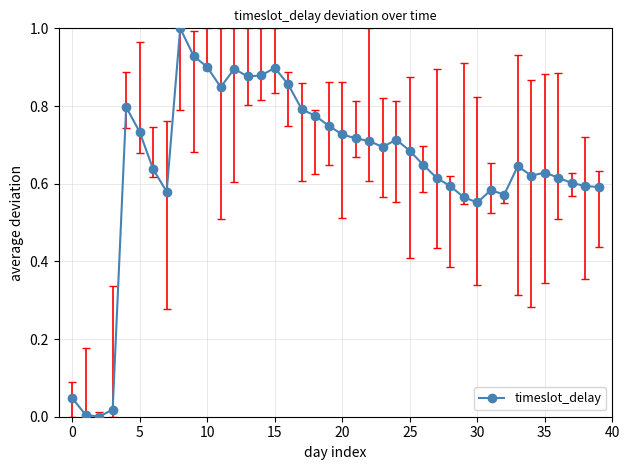

Does the chart display data point markers on the line(s)?

Yes